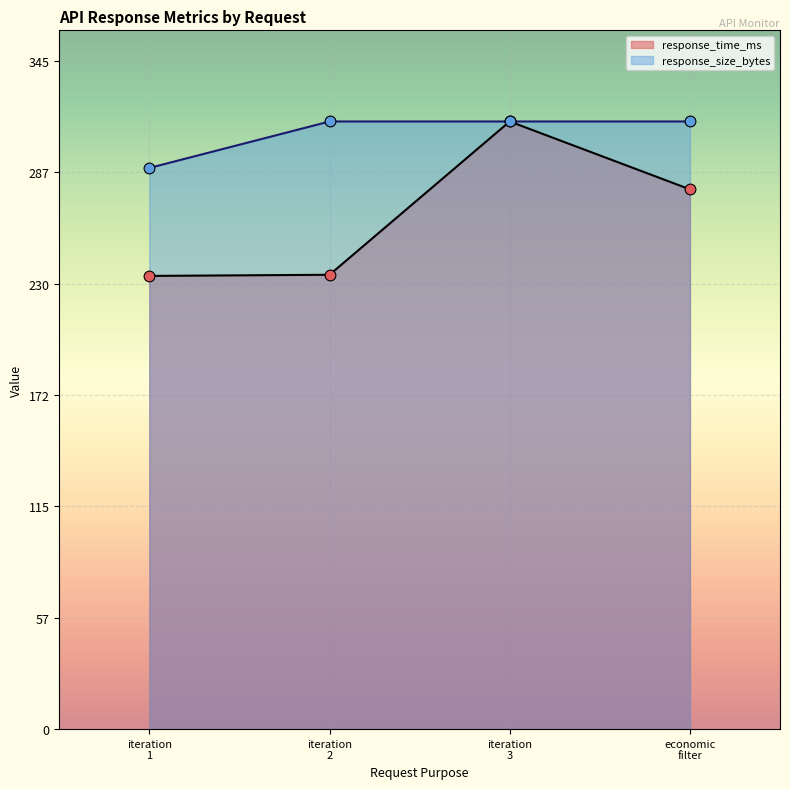

Which series has the largest total across all categories?

response_size_bytes